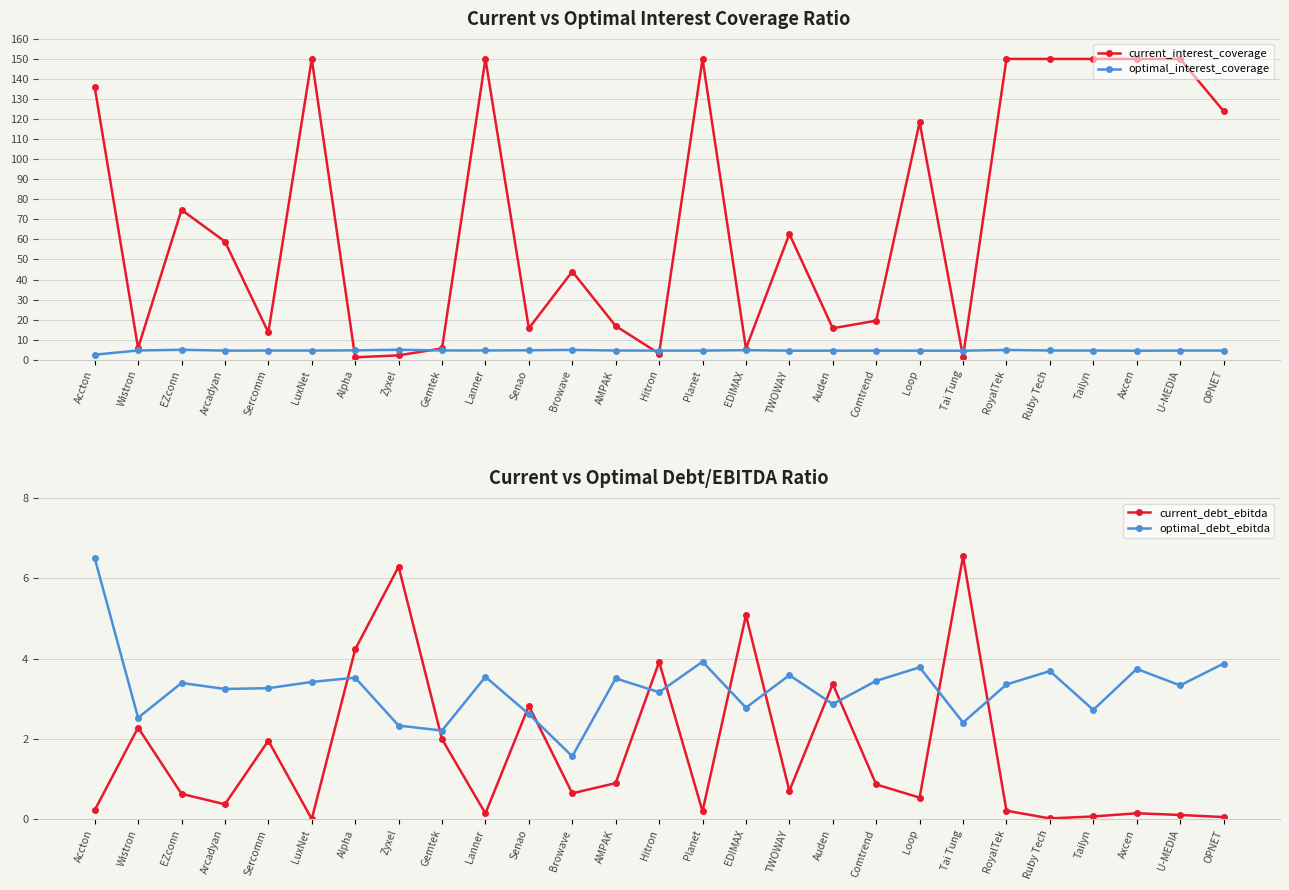

At which label does current_interest_coverage first exceed 58?

Accton